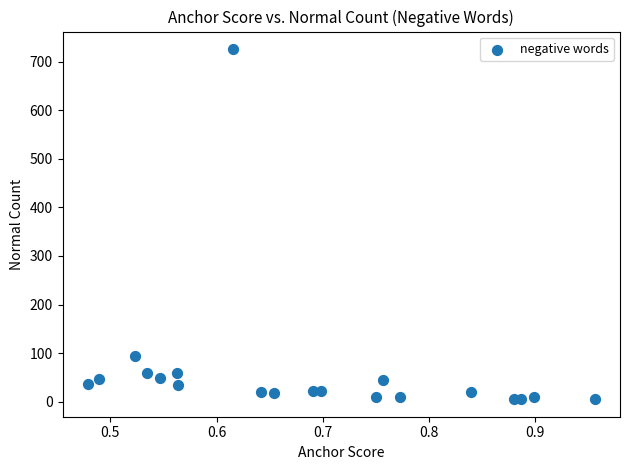

What Y value in the scatter plot is closest to 365?

93